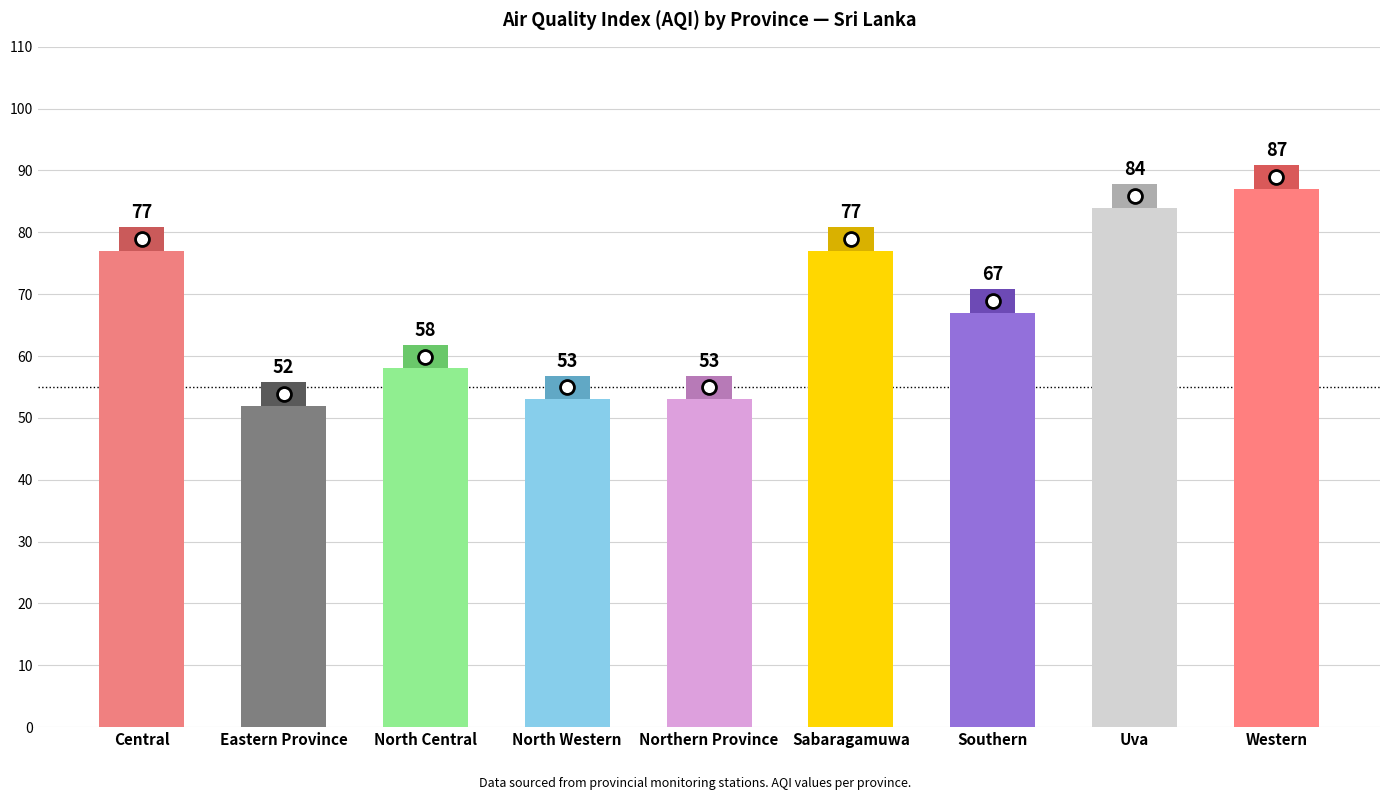

What is the ratio of the value at Northern Province to the value at Sabaragamuwa?

0.7